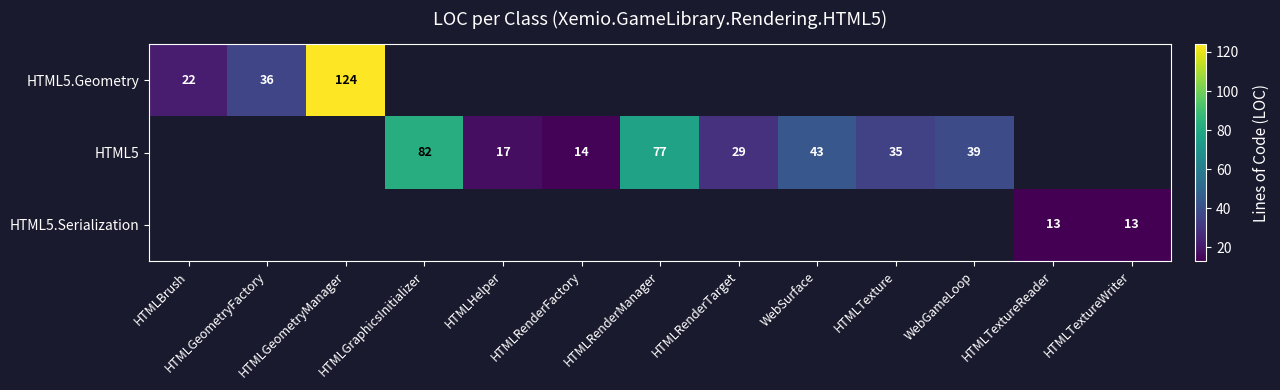

Is it true that HTML5.Geometry equals 62 at HTMLGeometryFactory?

False